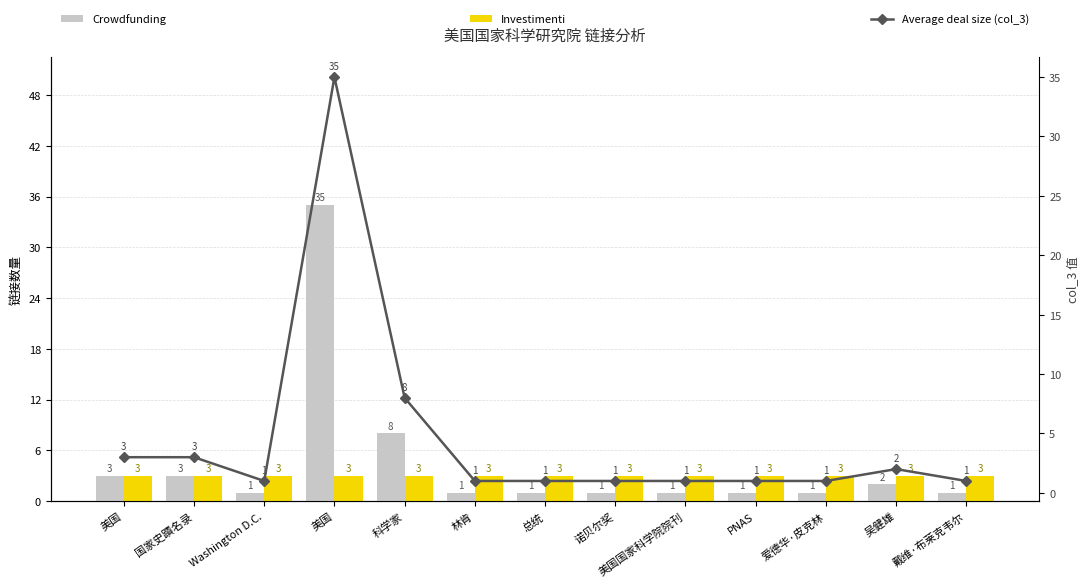

What is the label of the 5th bar from the right?

美国国家科学院院刊